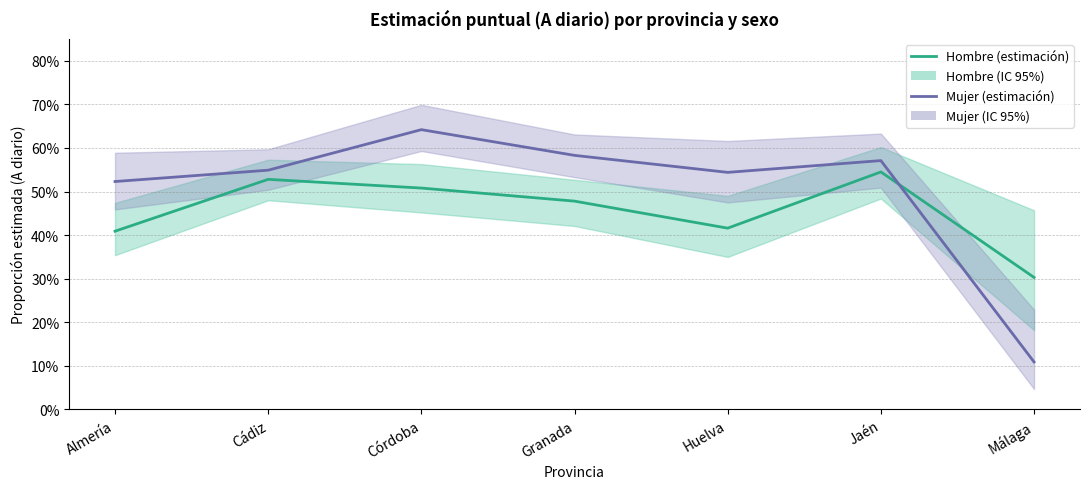

List the labels in order of Hombre (estimación) value, largest first.

Jaén, Cádiz, Córdoba, Granada, Huelva, Almería, Málaga